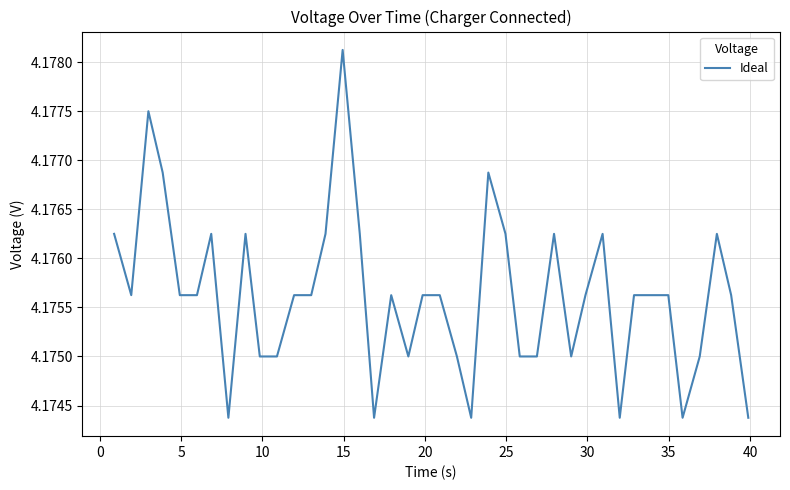

What is the sum of all values?

167.0